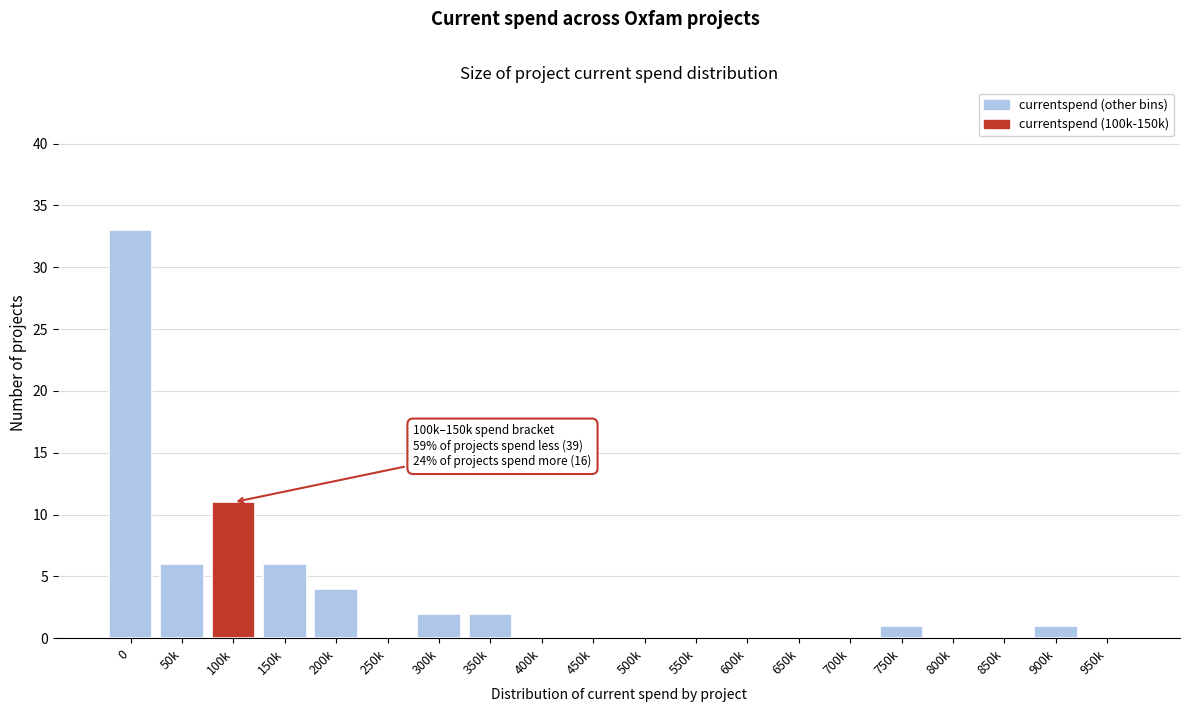

Reading left to right, transcribe all the data shown in this chart.

0=33	50k=6	100k=11	150k=6	200k=4	250k=0	300k=2	350k=2	400k=0	450k=0	500k=0	550k=0	600k=0	650k=0	700k=0	750k=1	800k=0	850k=0	900k=1	950k=0